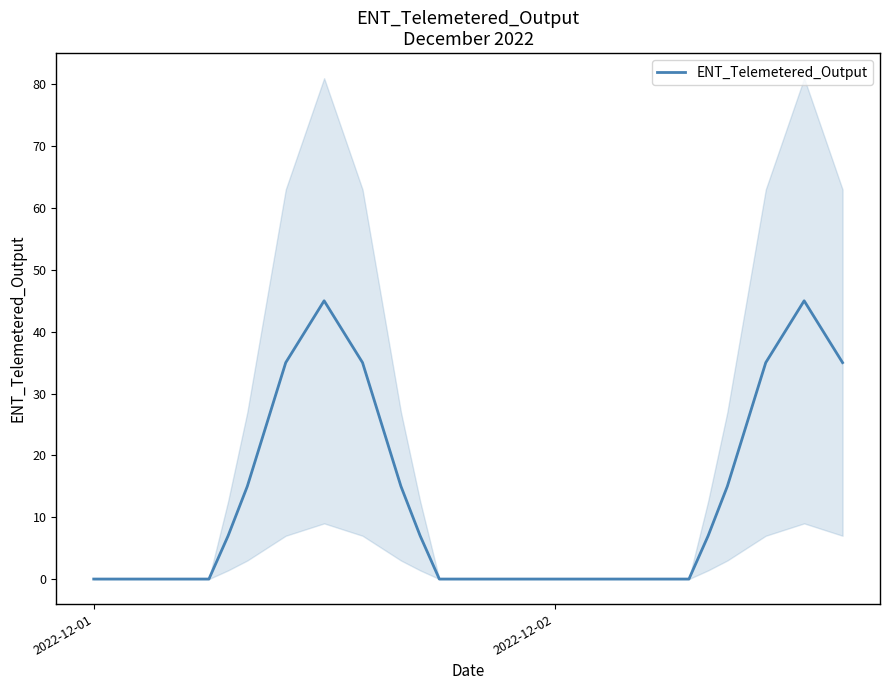

True or false: there are more than 2 points higher than both neighbors.

False